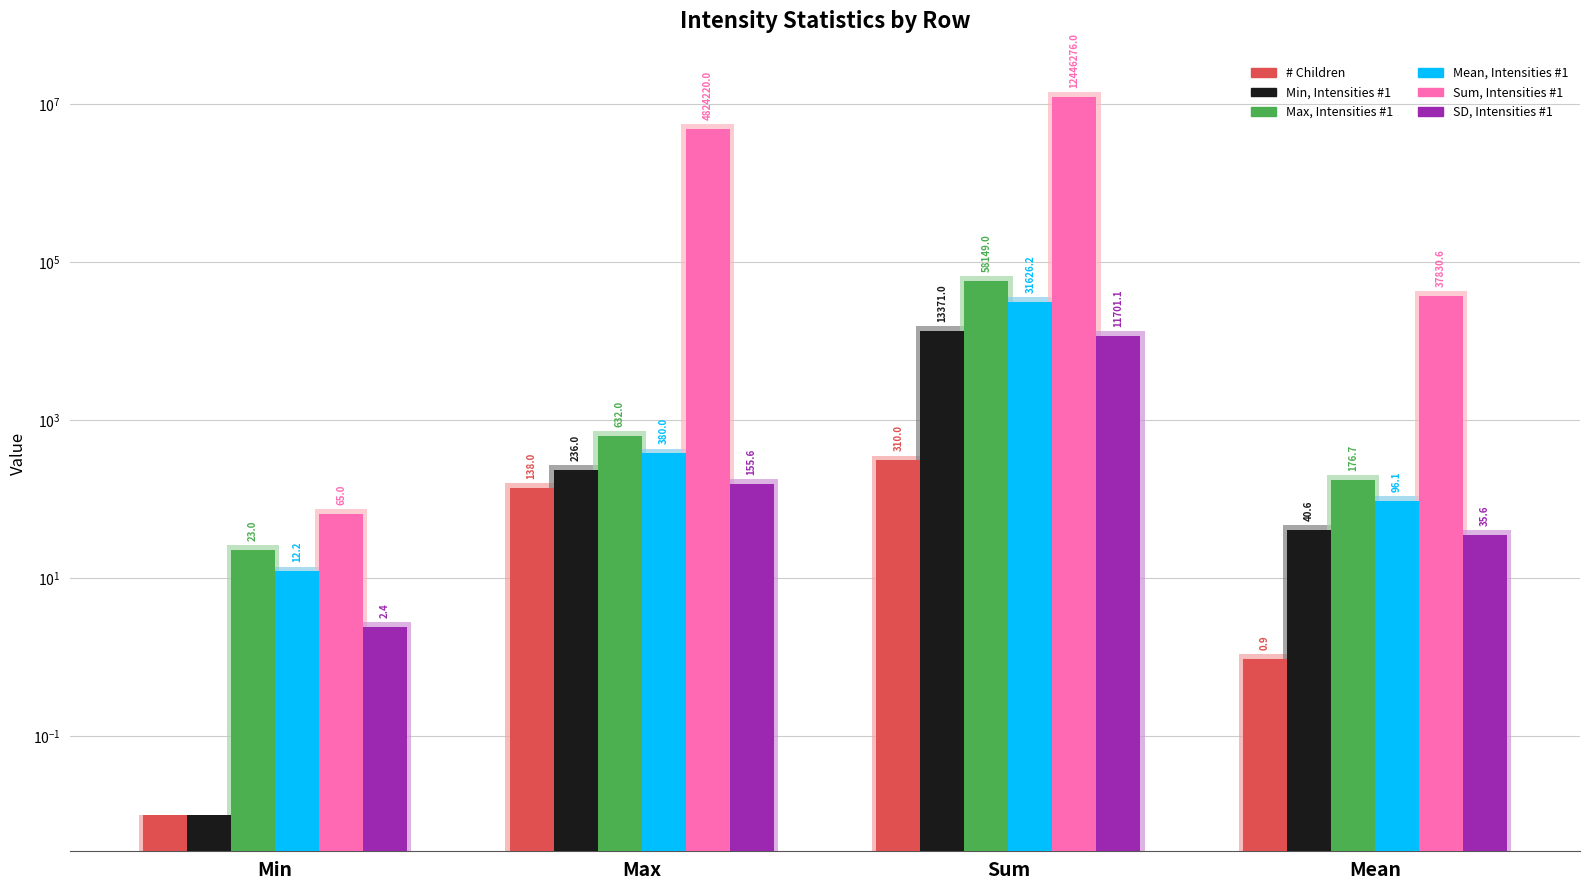

How many groups of bars are there?

4